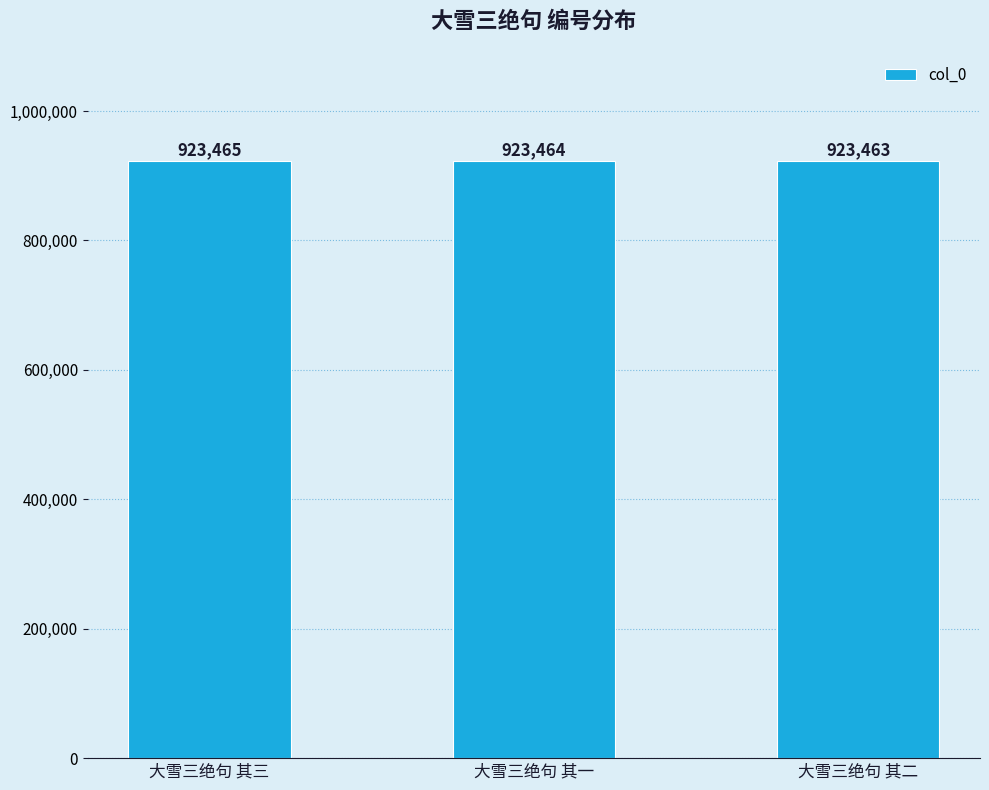

What is the difference between the second highest and minimum values?

1